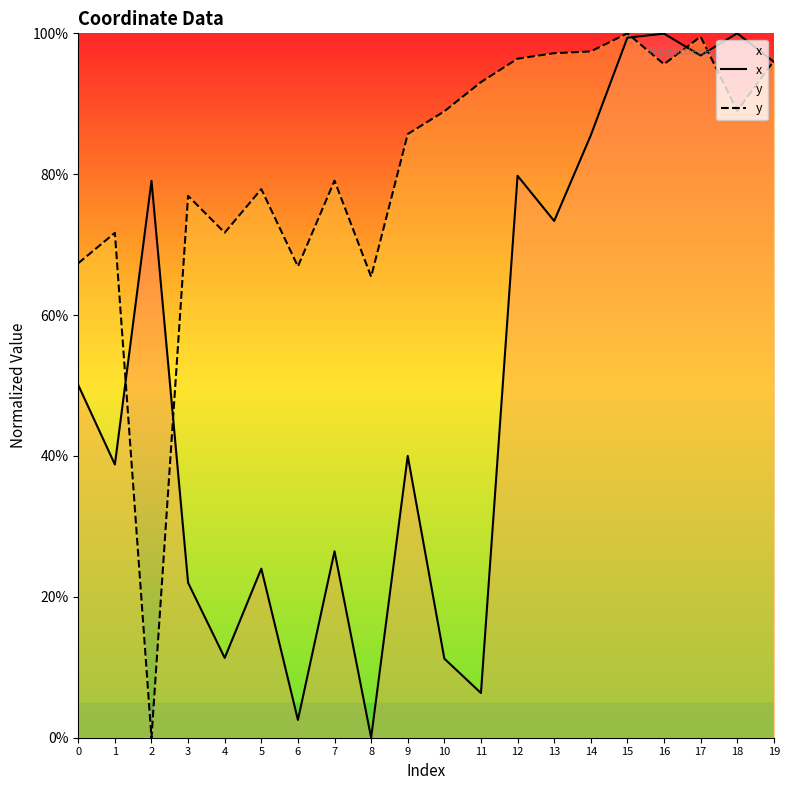

Where is y nearest to the value 50?

8